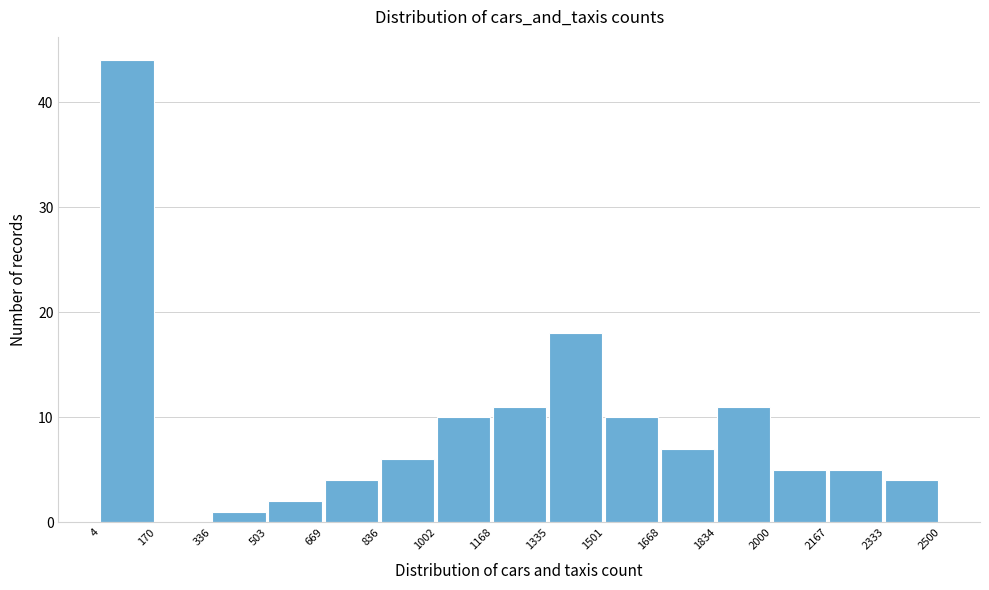

Which range on the x-axis has the tallest bar?

4 to 170